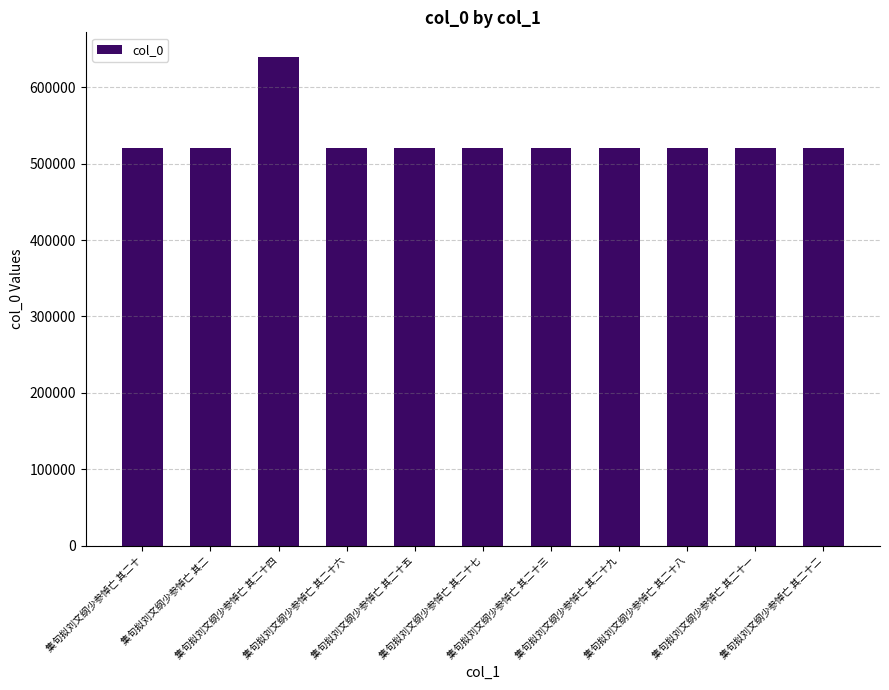

Read the value at 集句拟刘文纲少参悼亡 其二十八, to the nearest 10.

520290